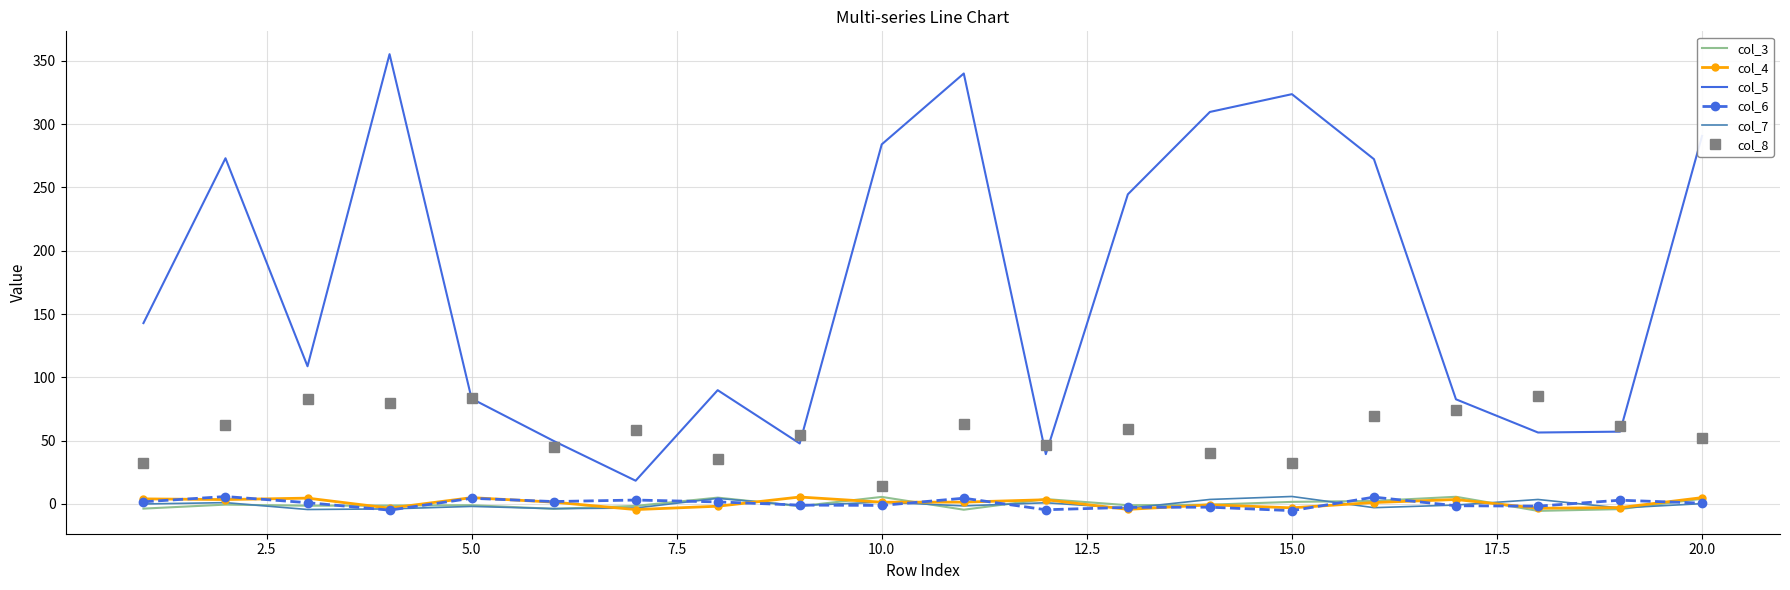

Which series has the largest range (max minus min)?

col_5